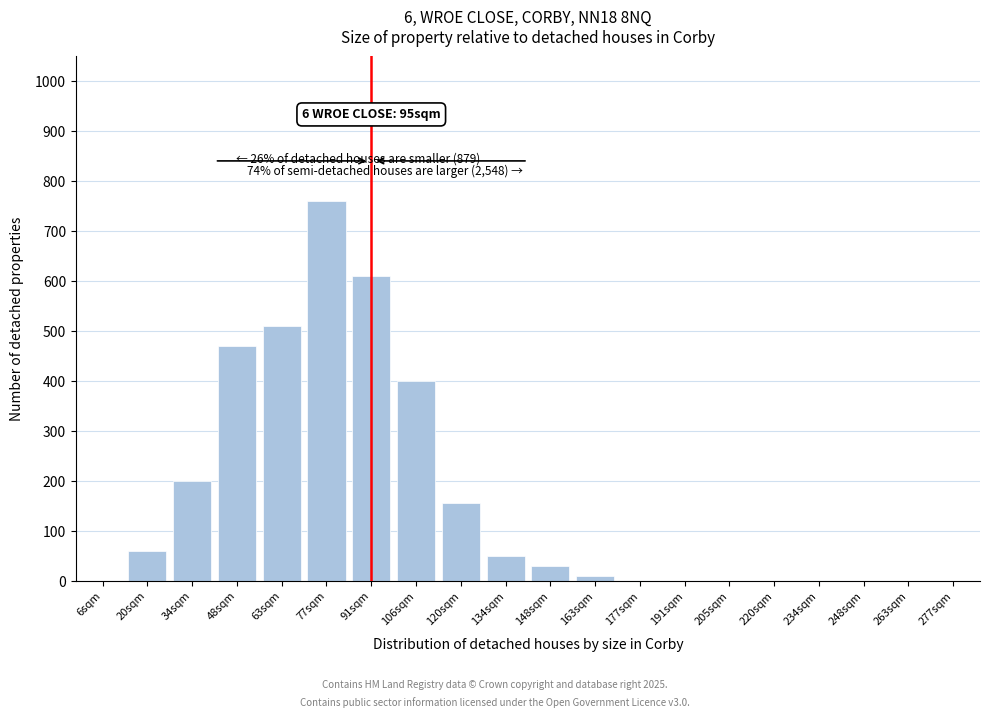

Reading left to right, extract all data points from this chart.

6sqm=0	20sqm=60	34sqm=200	48sqm=470	63sqm=510	77sqm=760	91sqm=610	106sqm=400	120sqm=155	134sqm=50	148sqm=30	163sqm=10	177sqm=0	191sqm=0	205sqm=0	220sqm=0	234sqm=0	248sqm=0	263sqm=0	277sqm=0